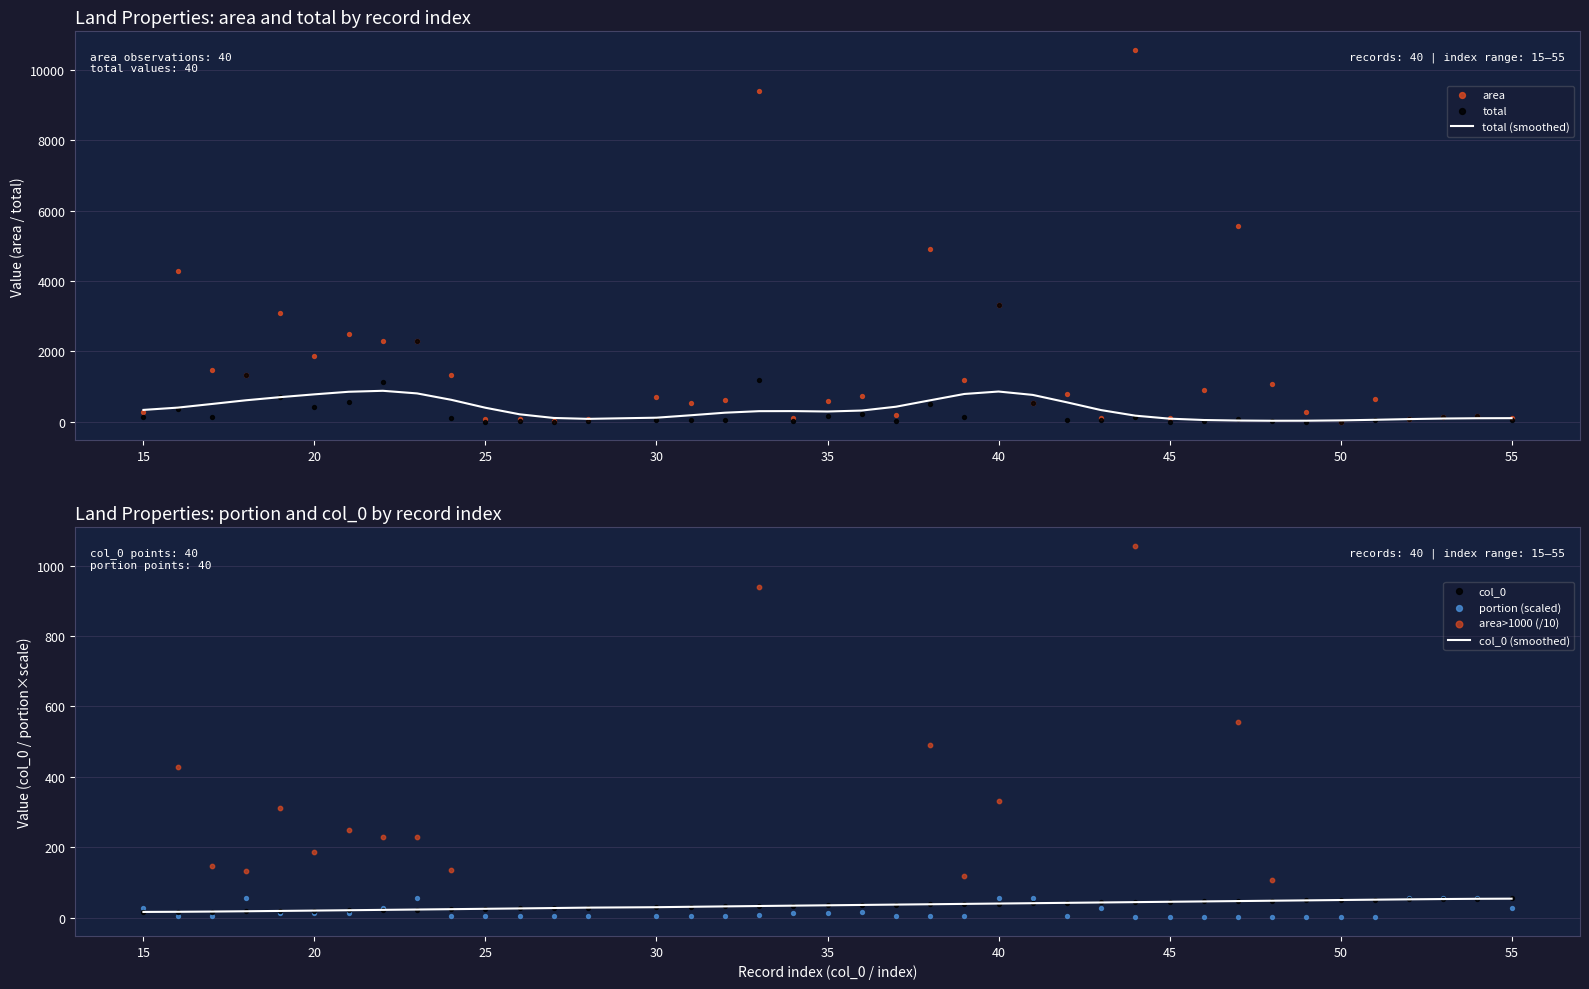

At how many categories does at least one series exceed 1099?

15